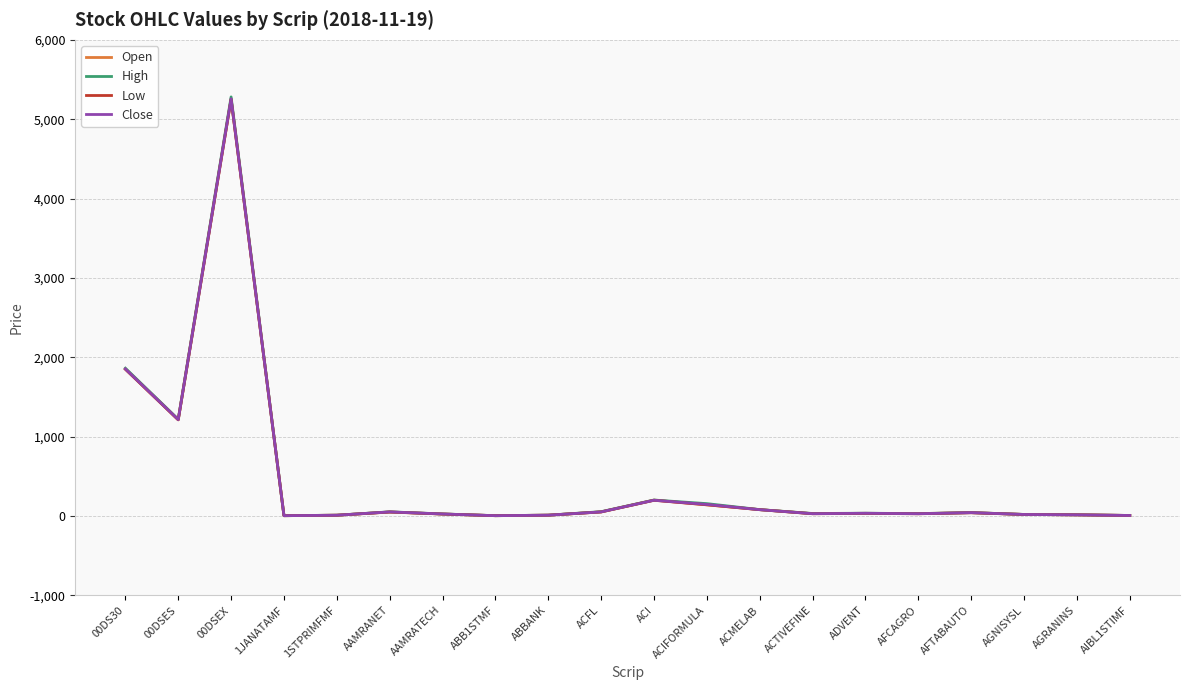

What is the difference between the second highest and minimum values in the Low series?

1844.9